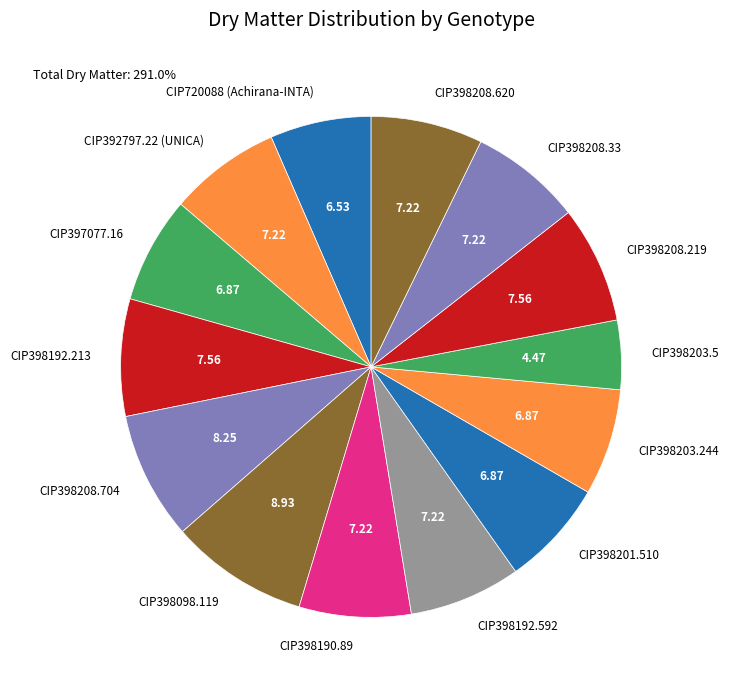

Is the sum of CIP398098.119 and CIP398203.244 greater than half?

No